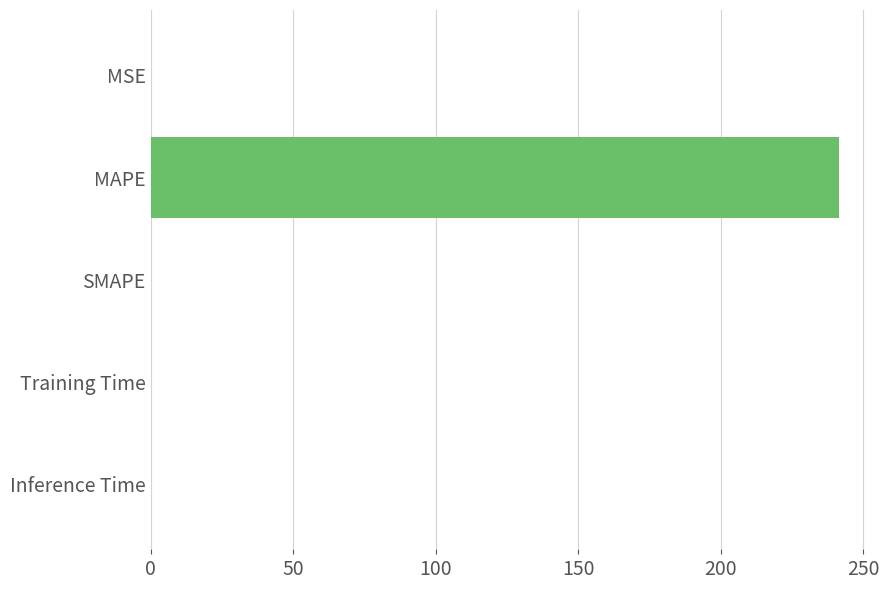

Count the number of categories in the chart.

5